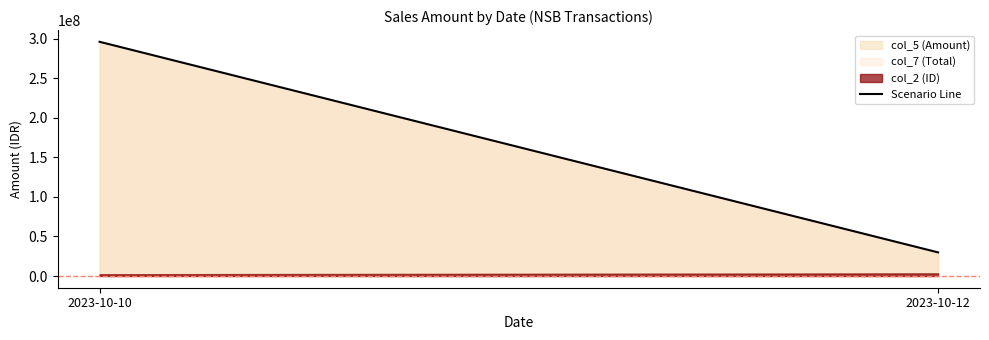

True or false: the data shows 106437243 at 2023-10-10.

False